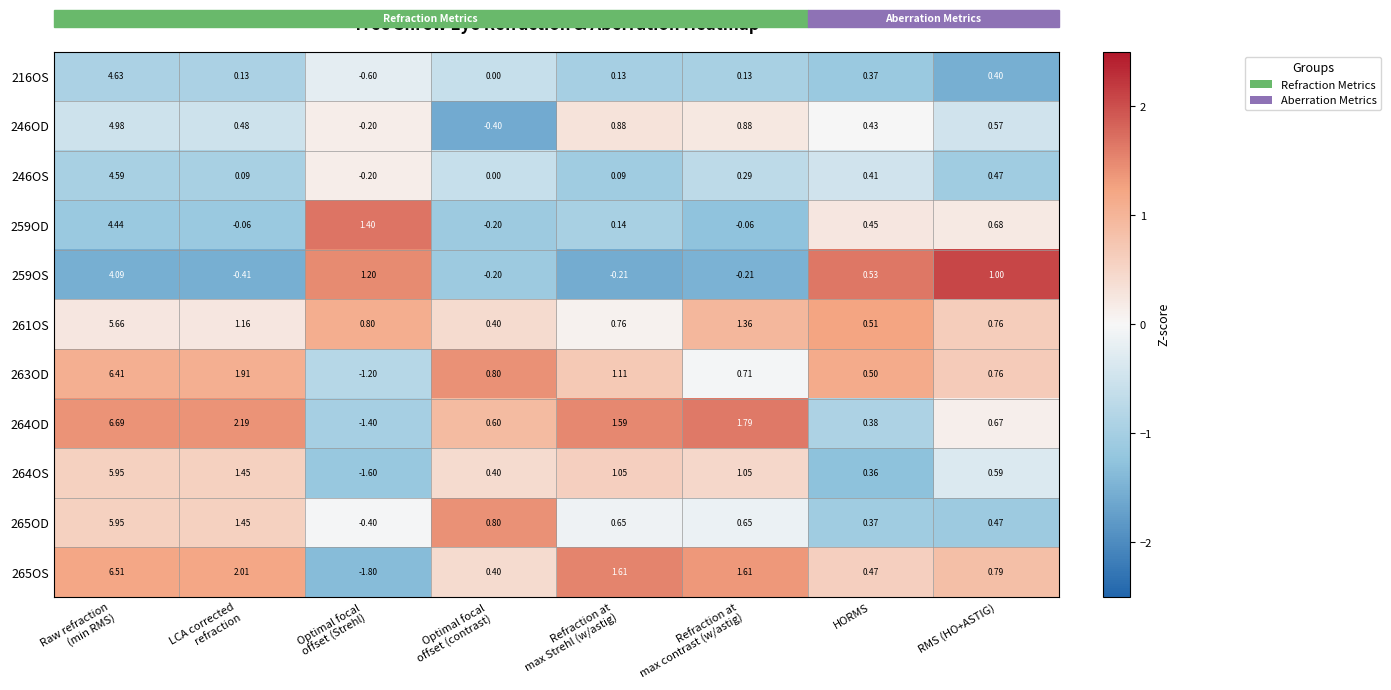

Which series has the largest range (max minus min)?

265OS